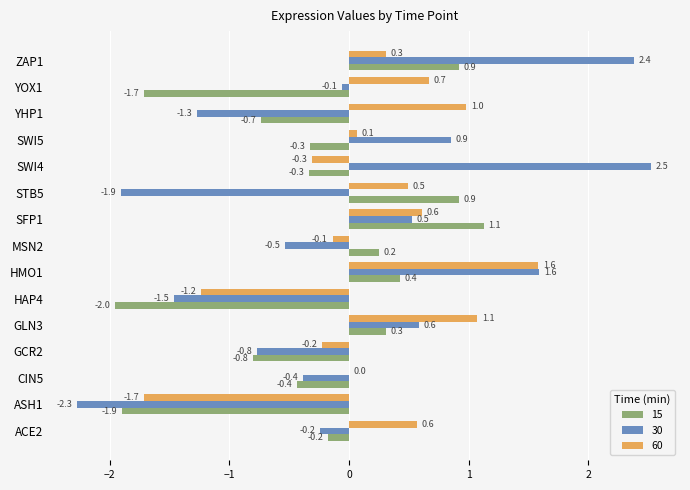

What is the spread (max minus min) of values at HMO1?

1.2